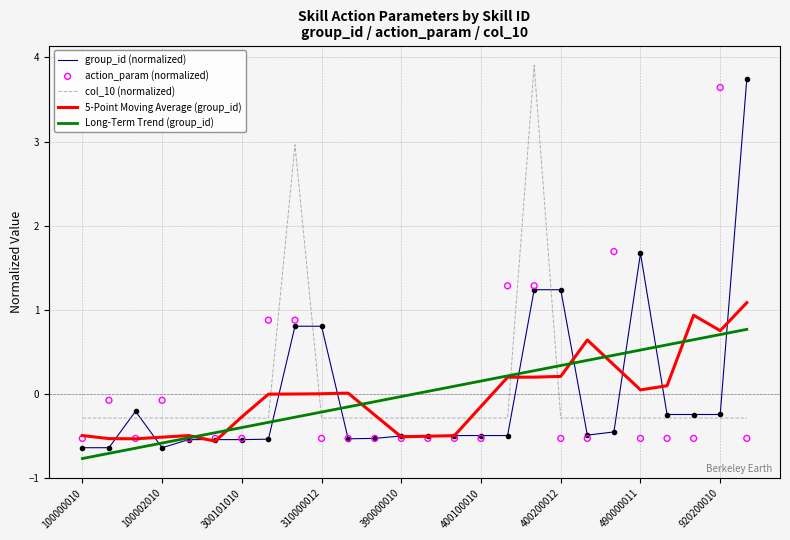

Which series contains the lowest Y value?

Long-Term Trend (group_id)